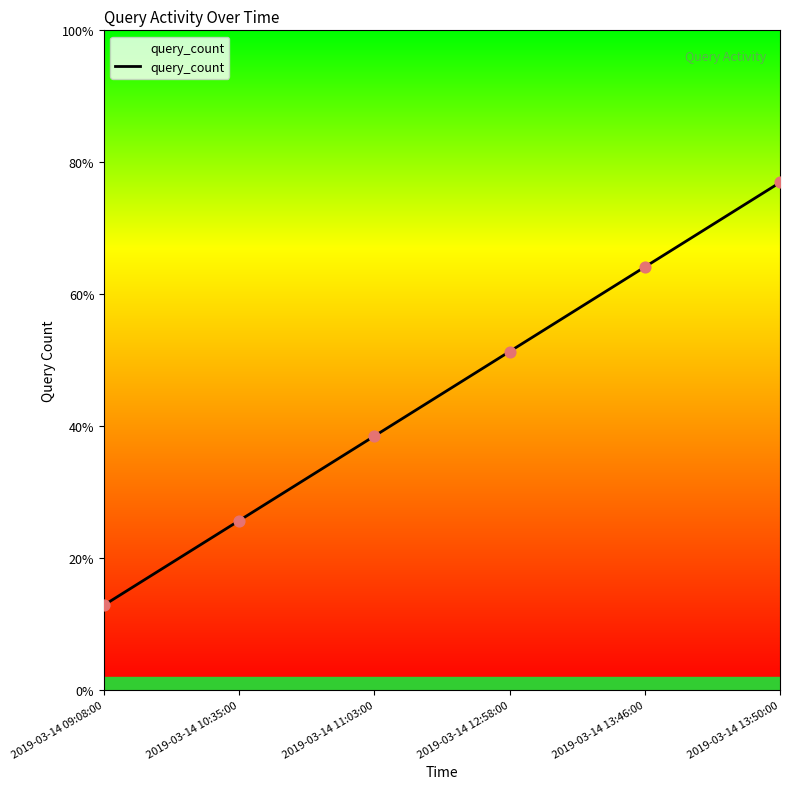

Is this an area chart (filled region under the line)?

Yes